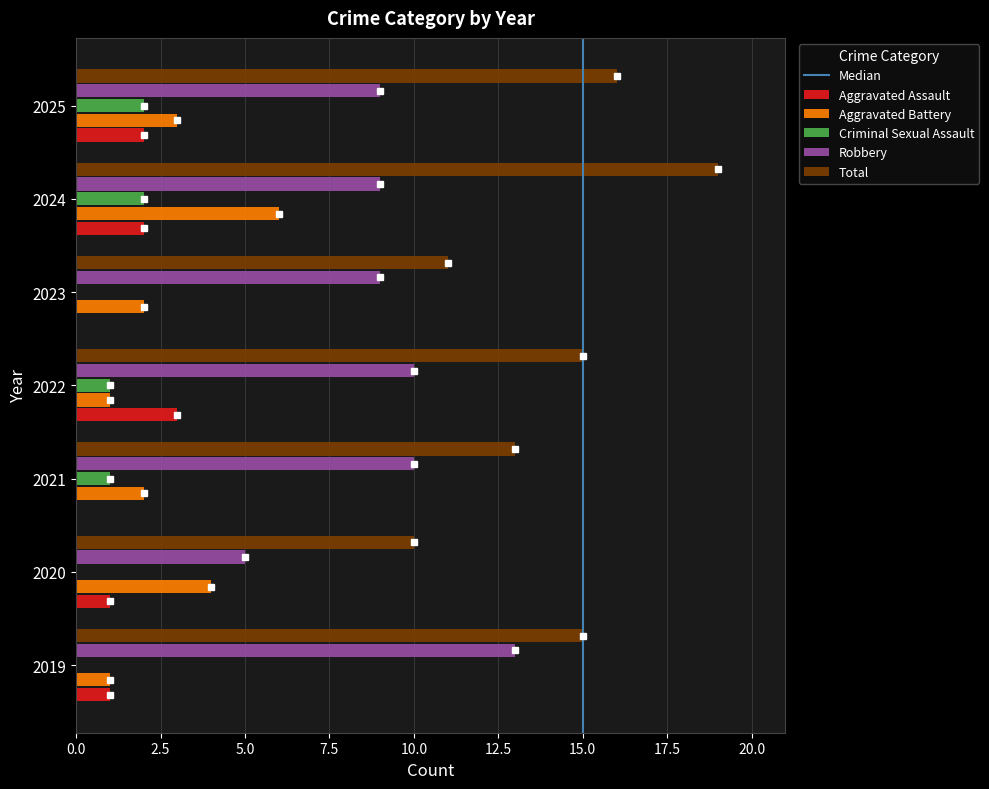

What is the greatest value displayed?

19